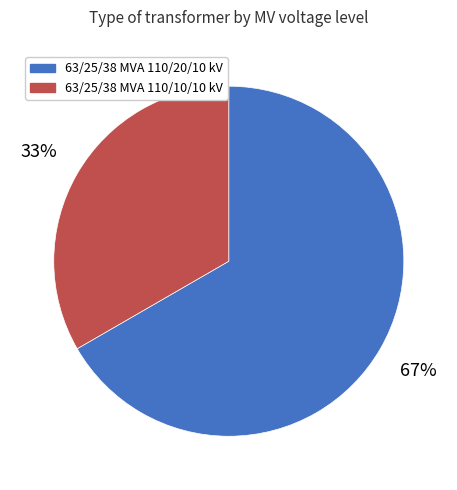

Between 63/25/38 MVA 110/20/10 kV and 63/25/38 MVA 110/10/10 kV, which is larger?

63/25/38 MVA 110/20/10 kV